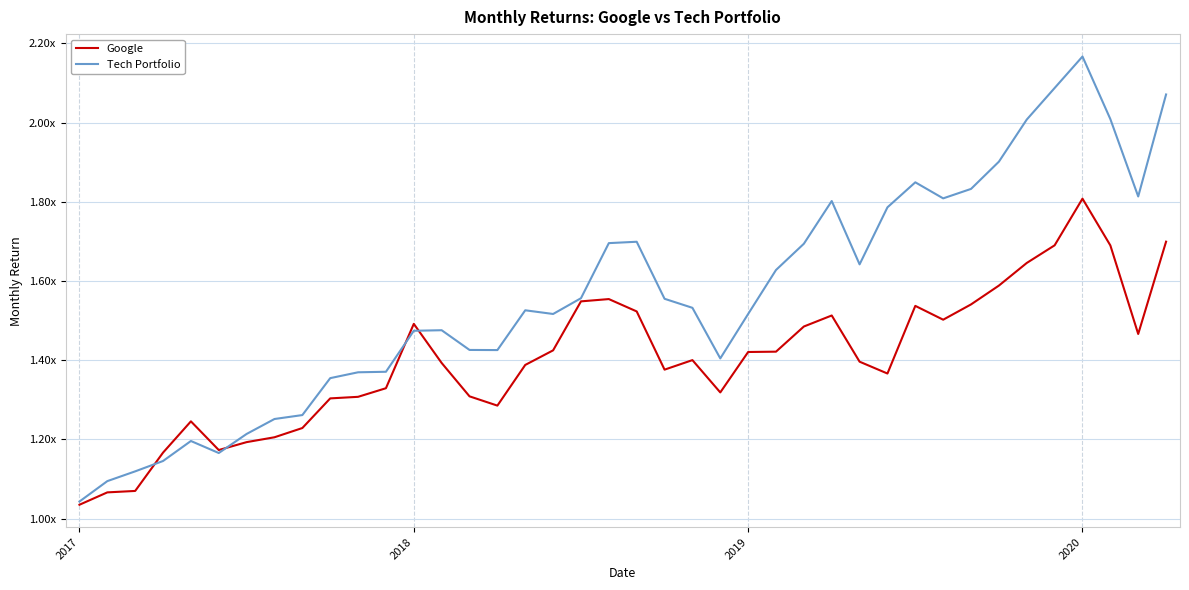

What are all the series names shown in the legend?

Google, Tech Portfolio